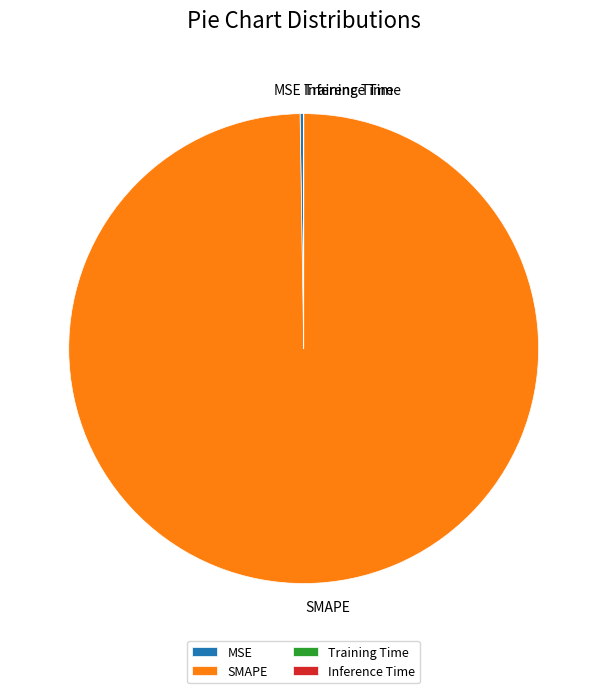

Is there a majority slice in this chart?

Yes